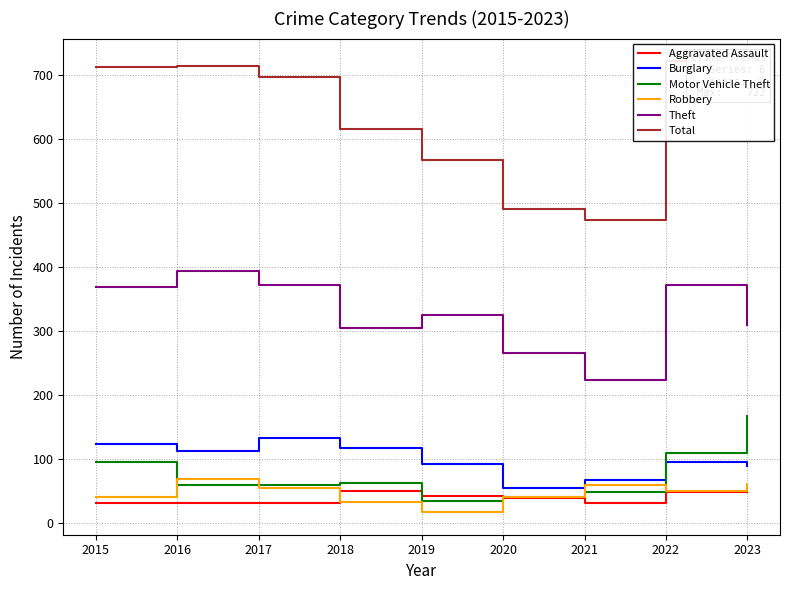

The value of Motor Vehicle Theft at 2018 is 16. True or false?

False